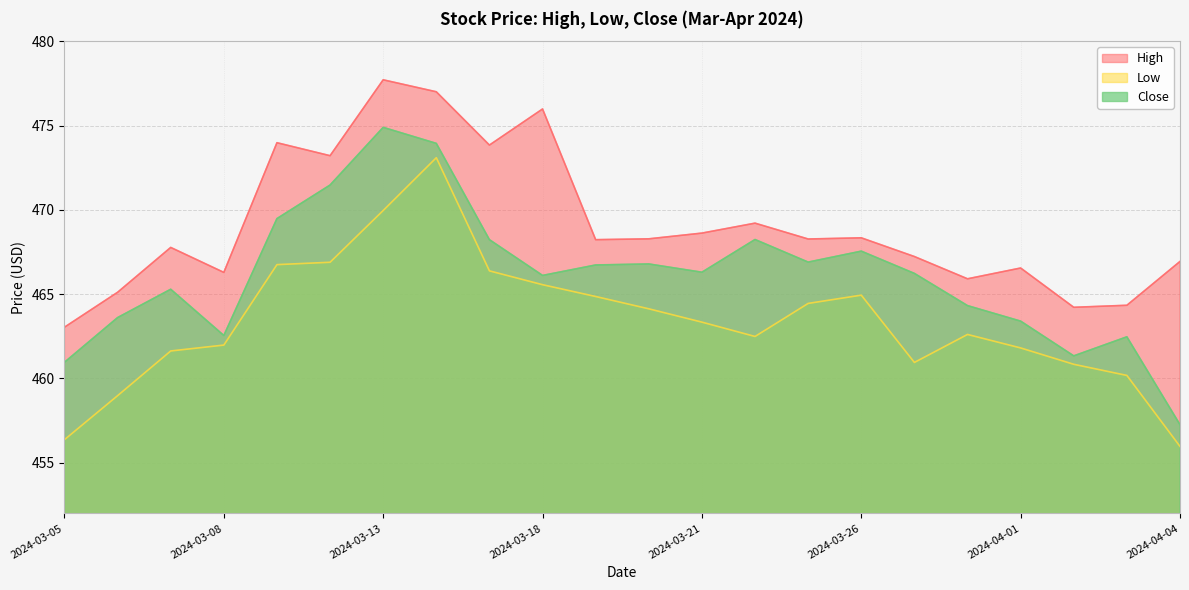

Which series changed the most between 2024-03-14 and 2024-03-20?

Low